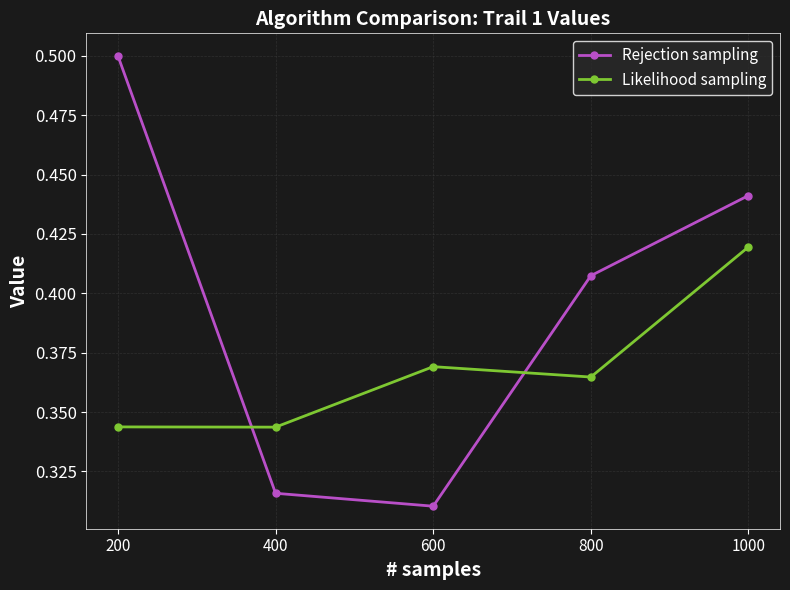

Between 800 and 1000, which series saw the biggest shift?

Likelihood sampling